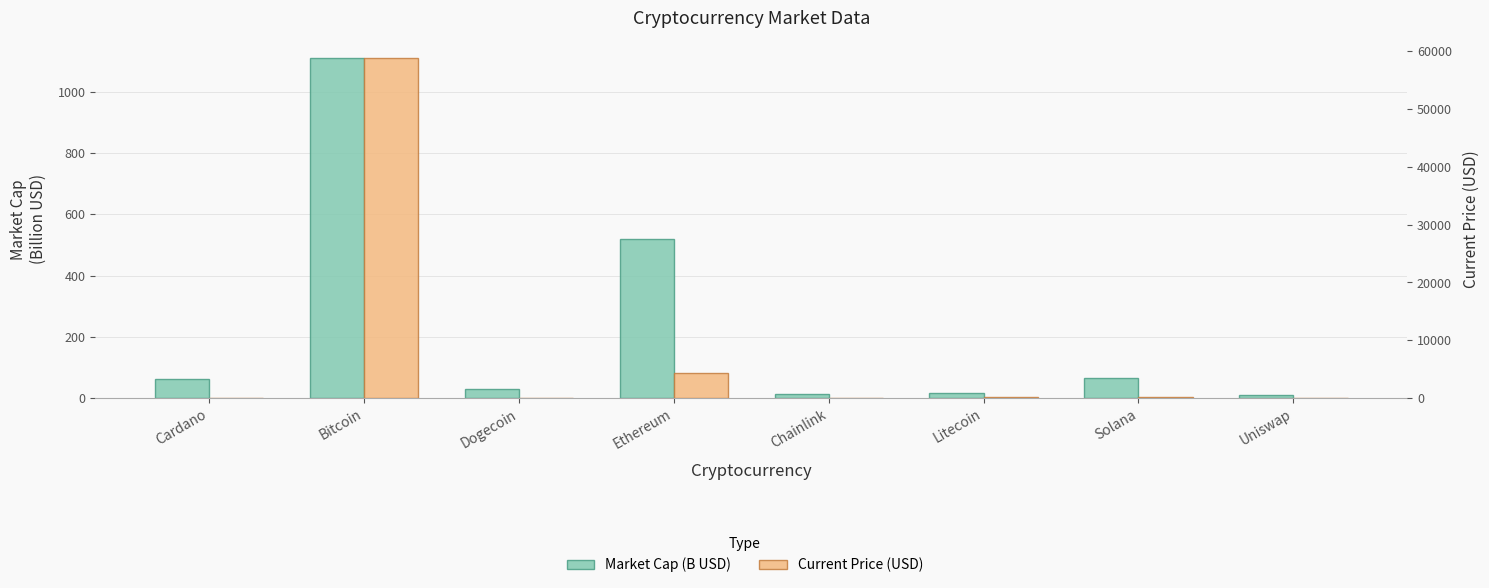

How many bars are there in total?

16